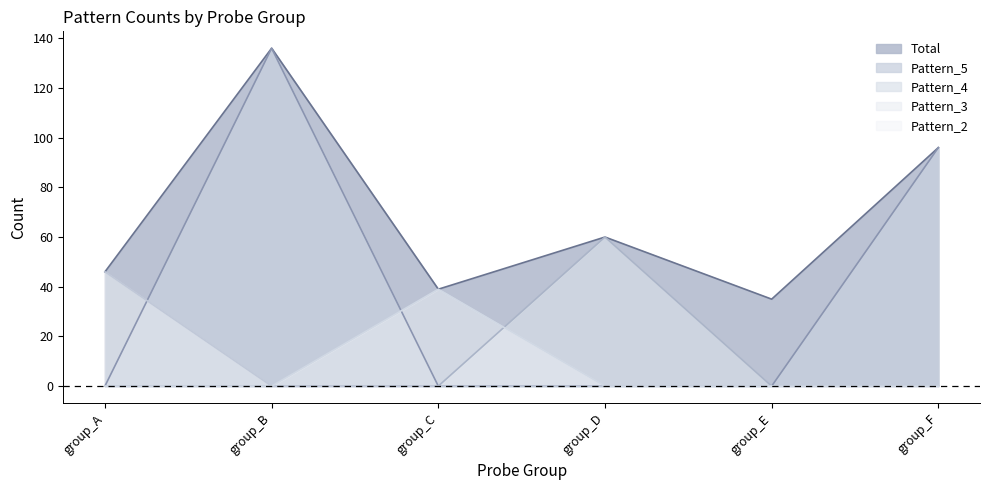

What is the average value of the Pattern_3 series?

8